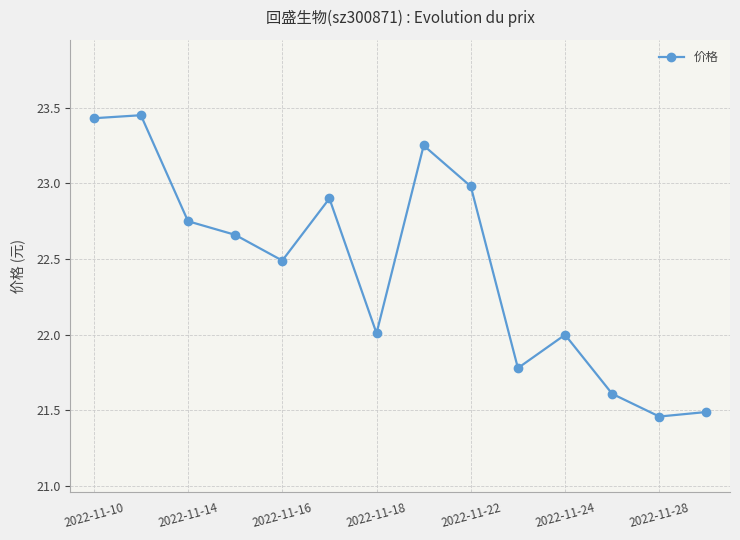

Does the chart have visible grid lines?

Yes